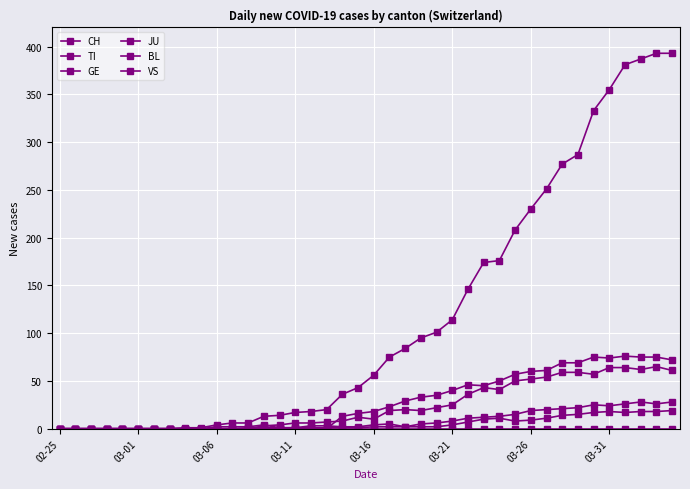

Count the number of data series in this chart.

6